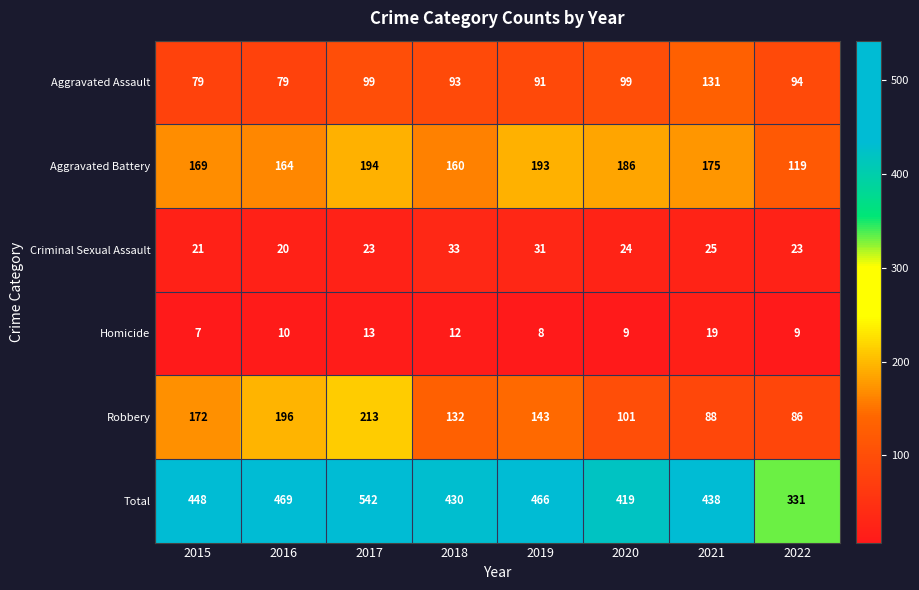

Rank the series by their maximum value, from lowest to highest.

Homicide, Criminal Sexual Assault, Aggravated Assault, Aggravated Battery, Robbery, Total